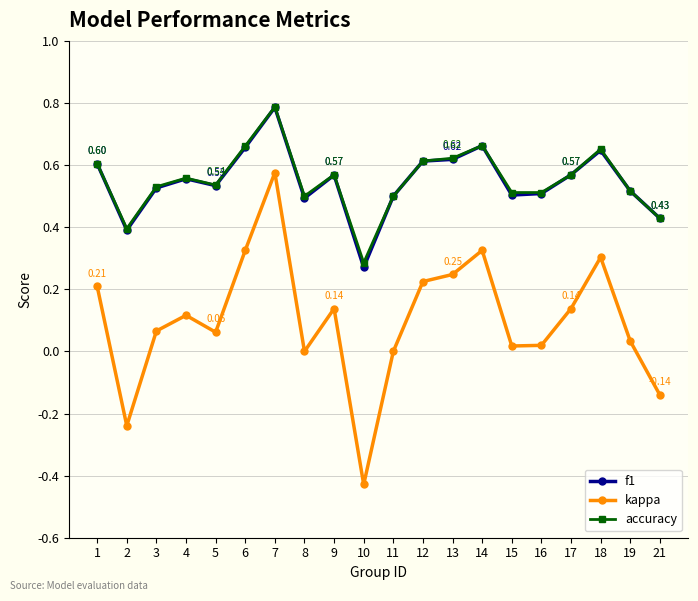

How many lines are shown in the chart?

3